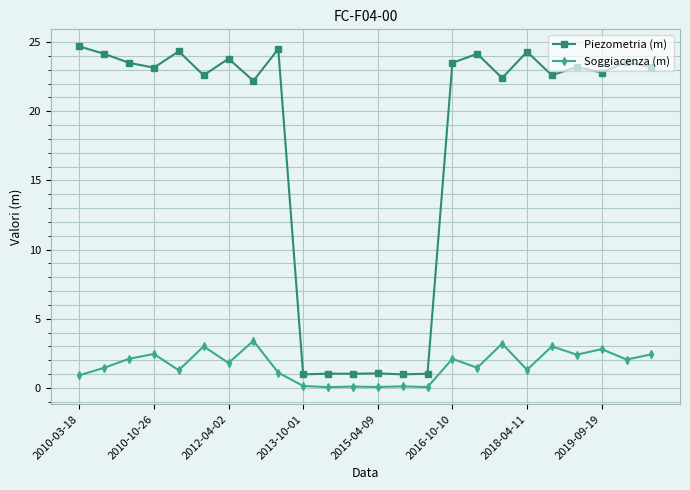

What is the average value of the Piezometria (m) series?

17.9